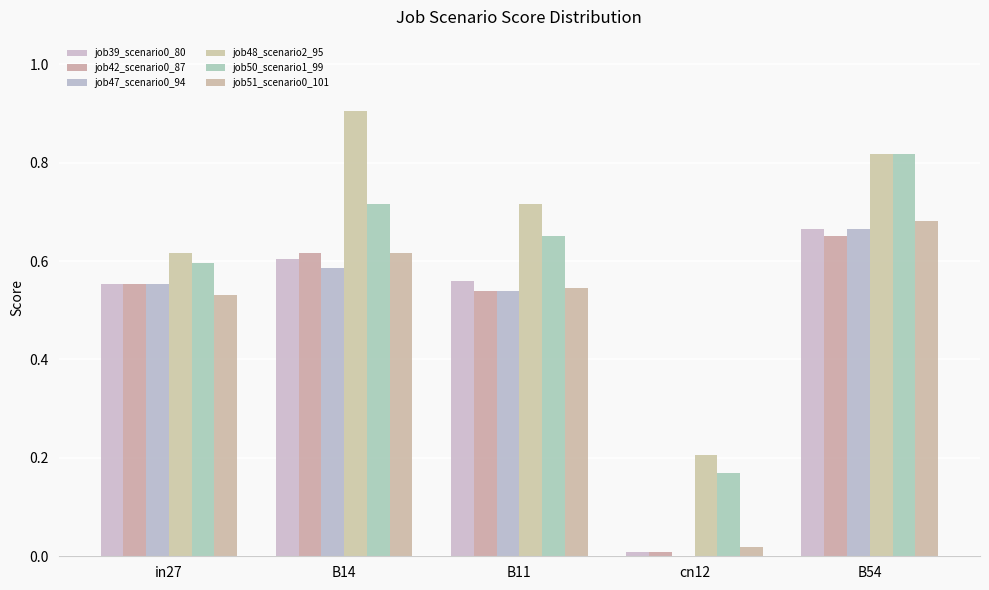

Which category has the highest value in the job47_scenario0_94 series?

B54